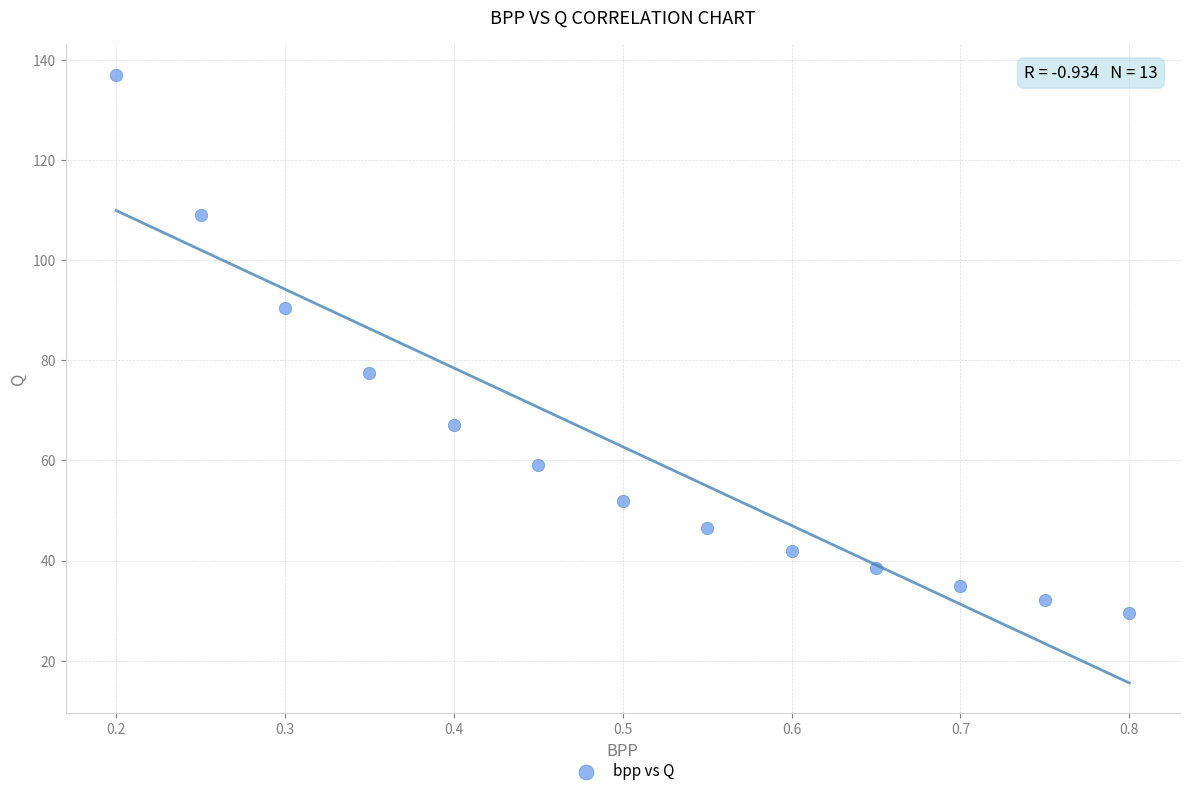

What Y value in the scatter plot is closest to 83?

77.5